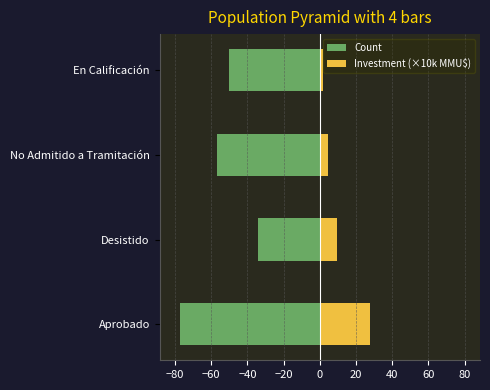

What is the sum of all Count values?

-218.0